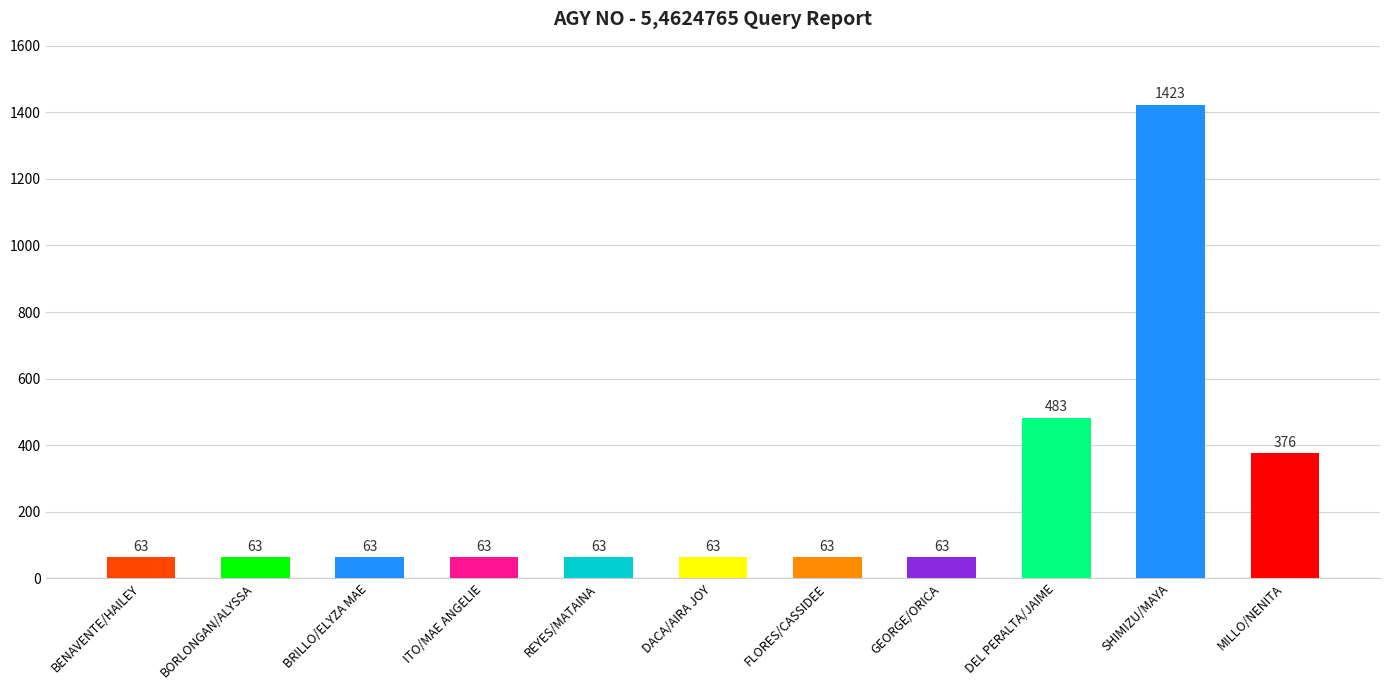

The value at DEL PERALTA/JAIME is 336. True or false?

False